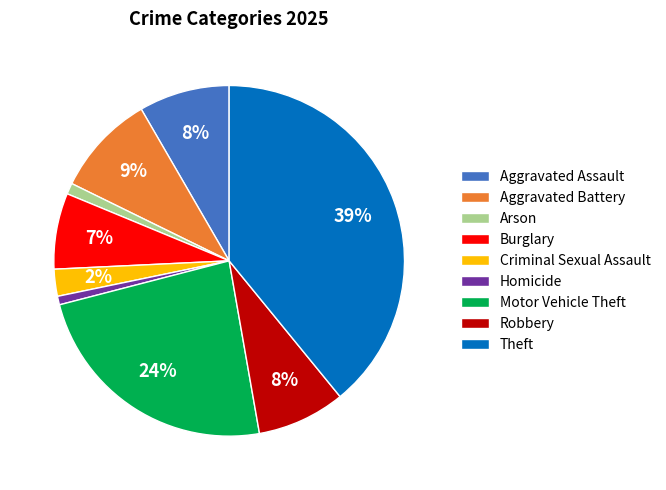

To the nearest percent, what is the difference between the largest and smallest slice percentages?

38%